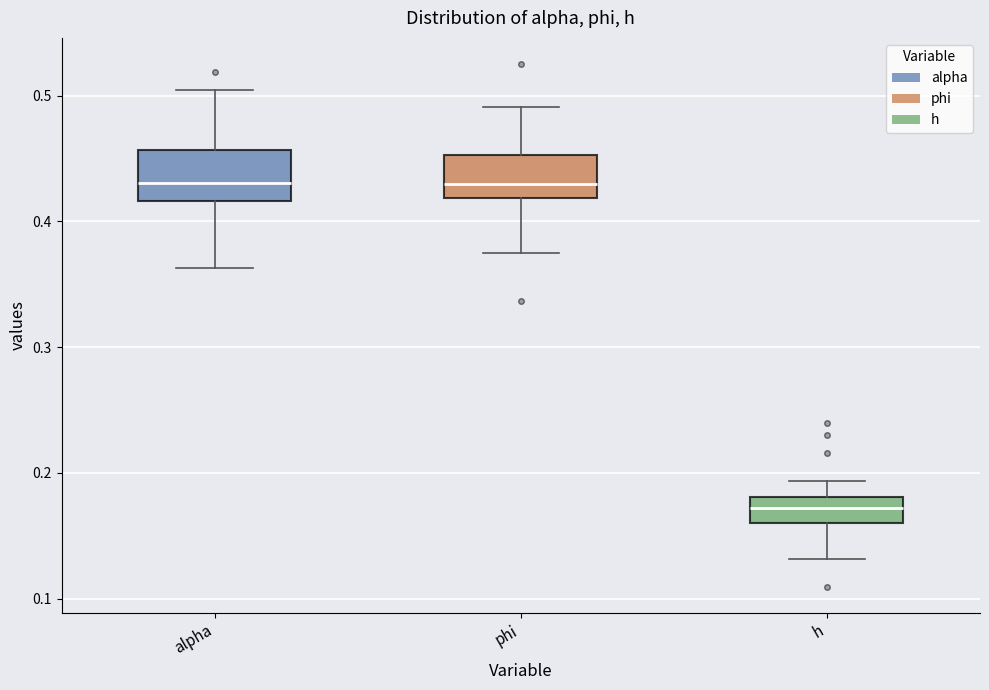

Reading left to right, read every box against the y-axis: the position of its median line, the range the box covers, and the ends of its whiskers. The values are not printed on the chart, so give them approximately, as read against the axis.

alpha: median 0.43, box 0.42 to 0.46, whiskers 0.36 to 0.50
phi: median 0.43, box 0.42 to 0.45, whiskers 0.37 to 0.49
h: median 0.17, box 0.16 to 0.18, whiskers 0.13 to 0.19